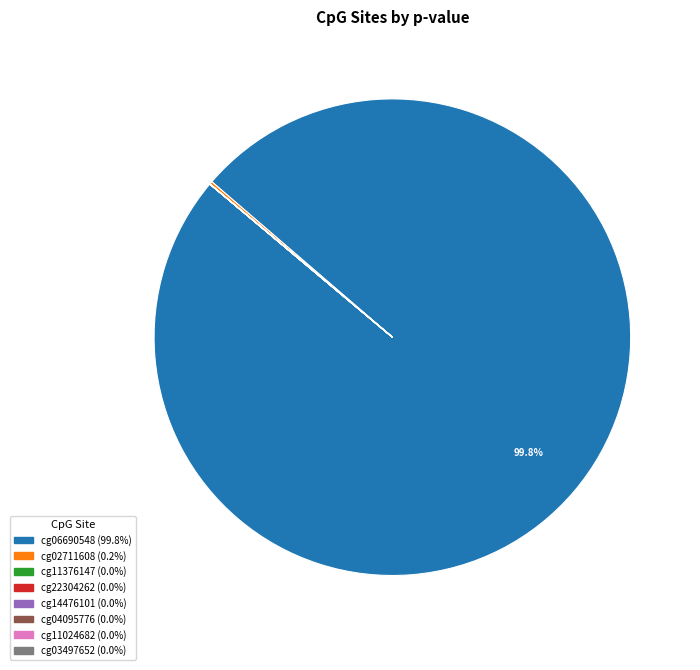

Which slice is the largest?

cg06690548